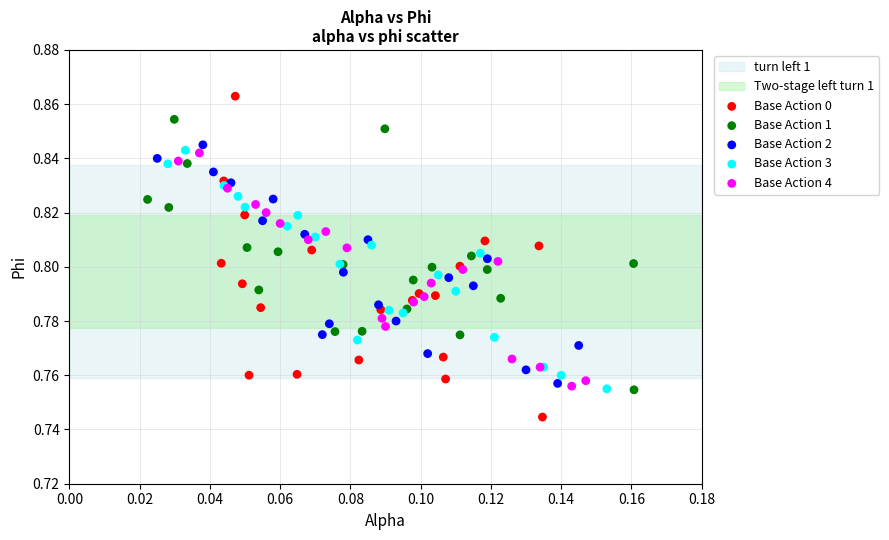

Which series reaches the maximum Y coordinate?

Base Action 0